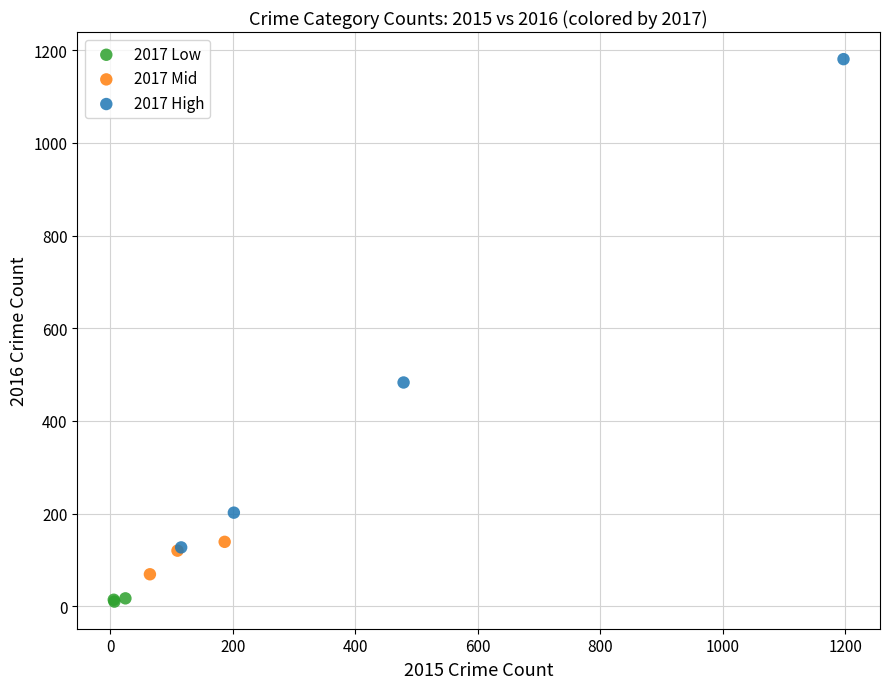

What are all the series names shown in the legend?

2017 Low, 2017 Mid, 2017 High